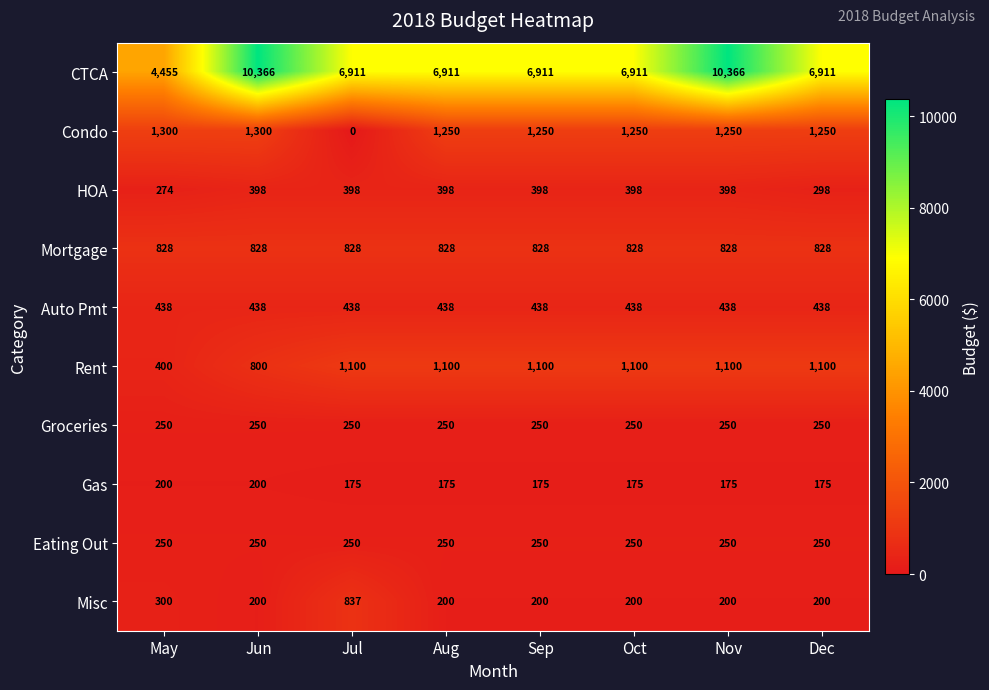

Between Jun and Dec, which series saw the biggest shift?

CTCA